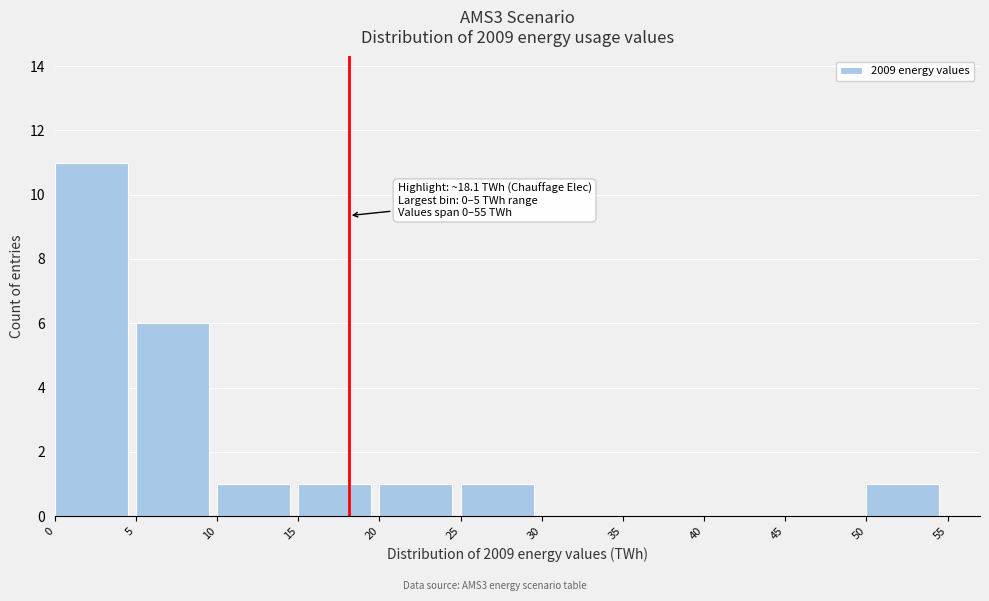

Which range on the x-axis has the tallest bar?

0 to 5